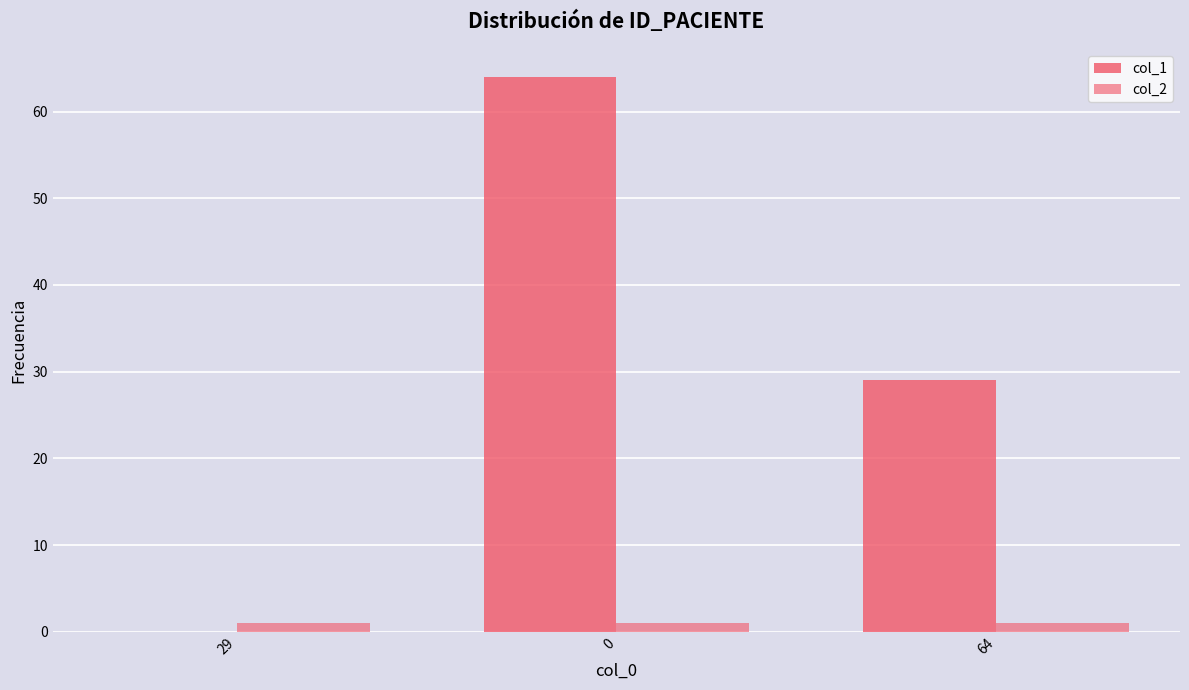

How many data points does each series have?

3